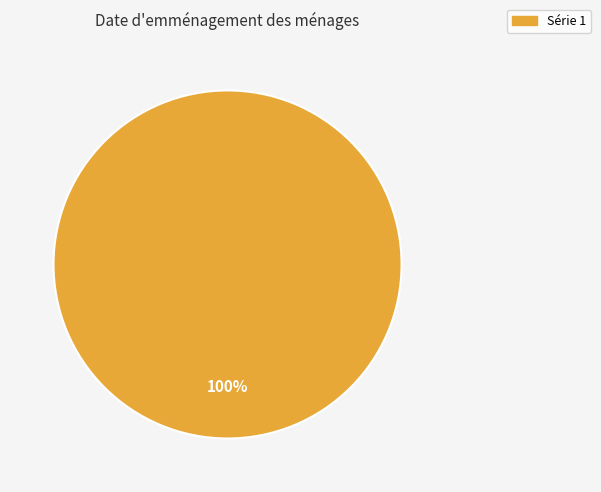

Is there a majority slice in this chart?

Yes